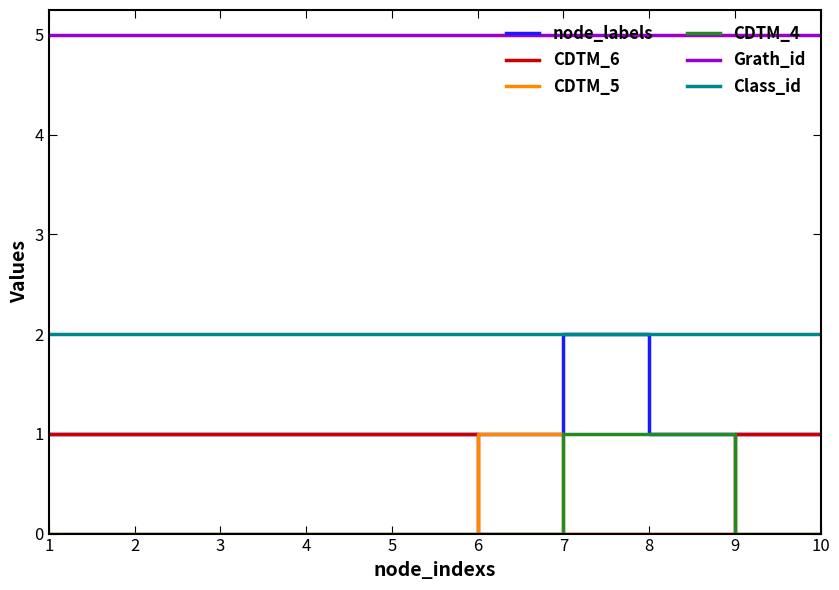

Which series has the largest total across all categories?

Grath_id